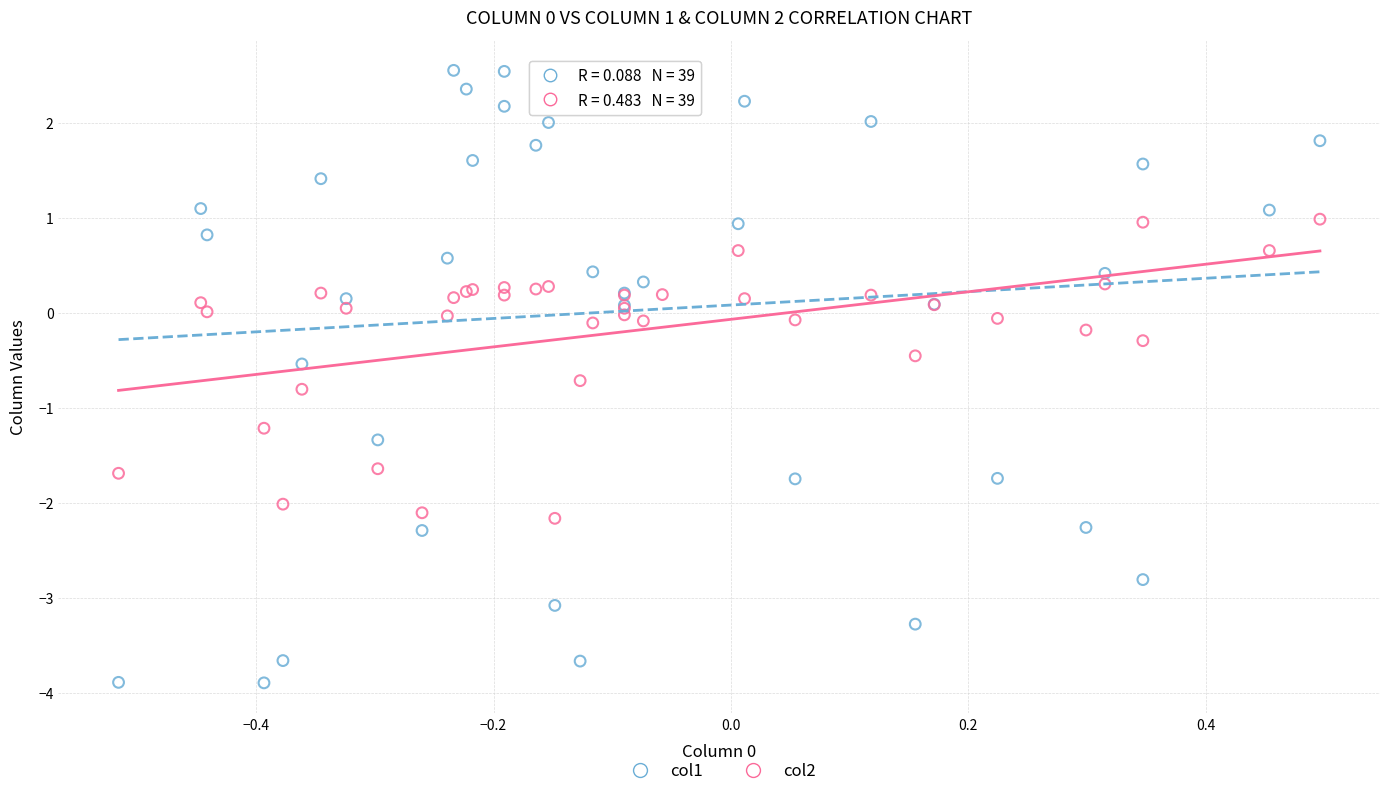

Which series has the widest spread of Y values?

col1